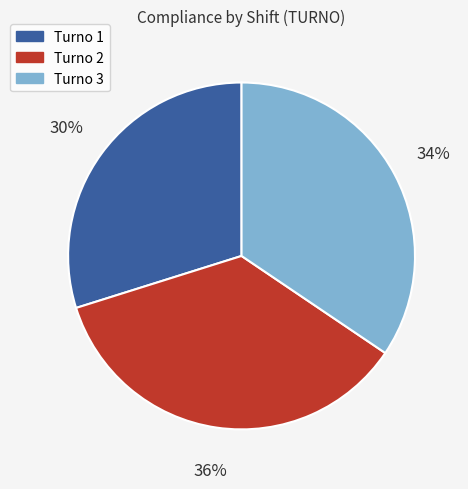

What is the largest slice in the pie chart?

Turno 2